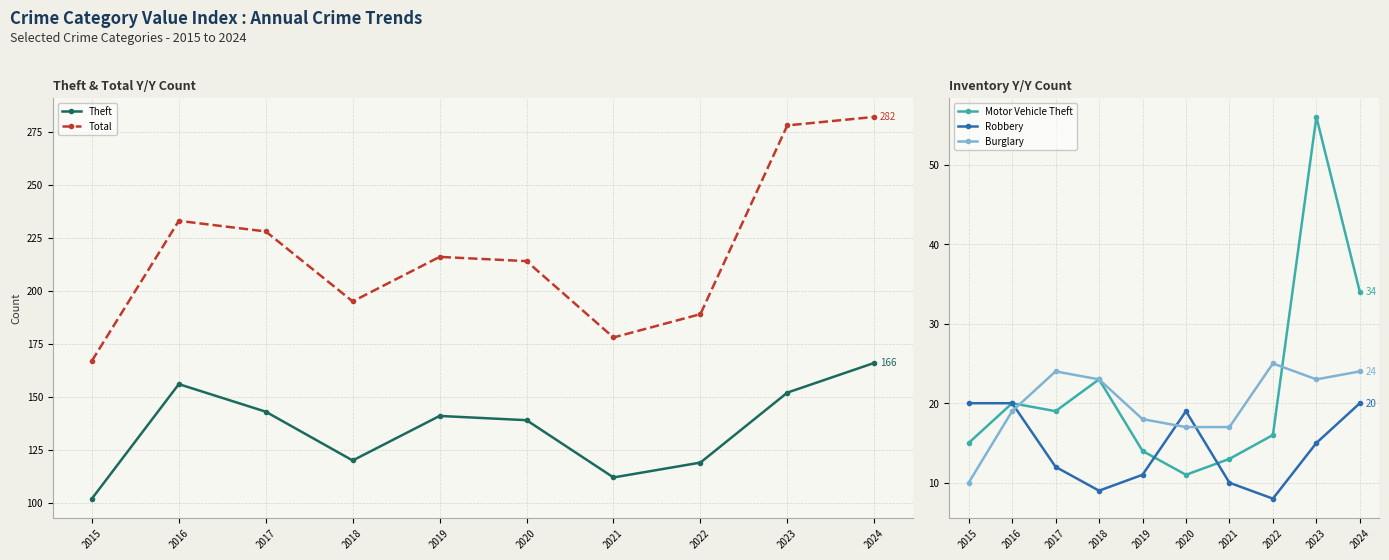

Is the value of Robbery at 2024 greater than the value of Theft at 2024?

No